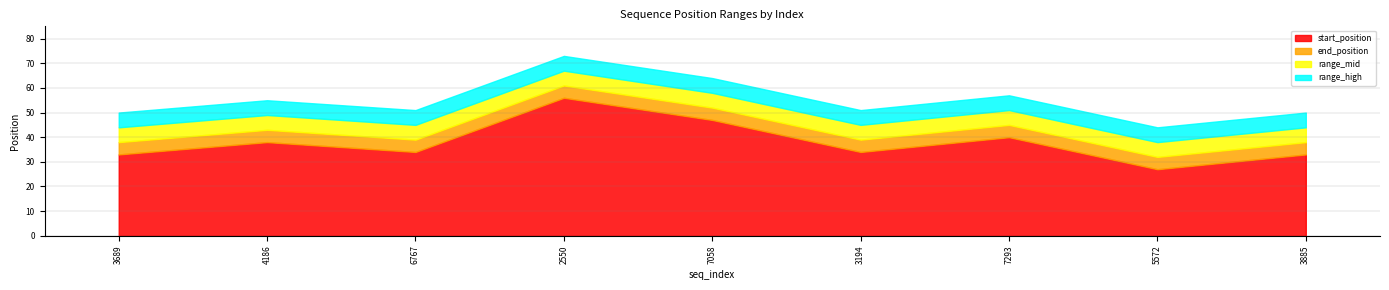

At which label is start_position closest to 41?

7293